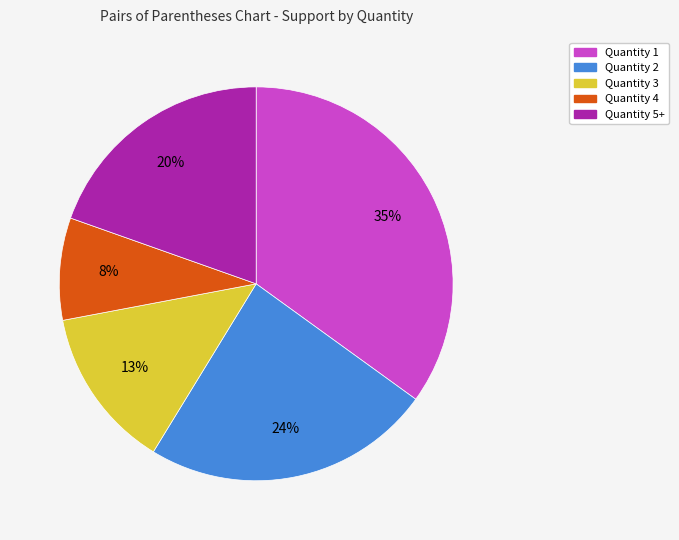

Does any single category account for the majority?

No